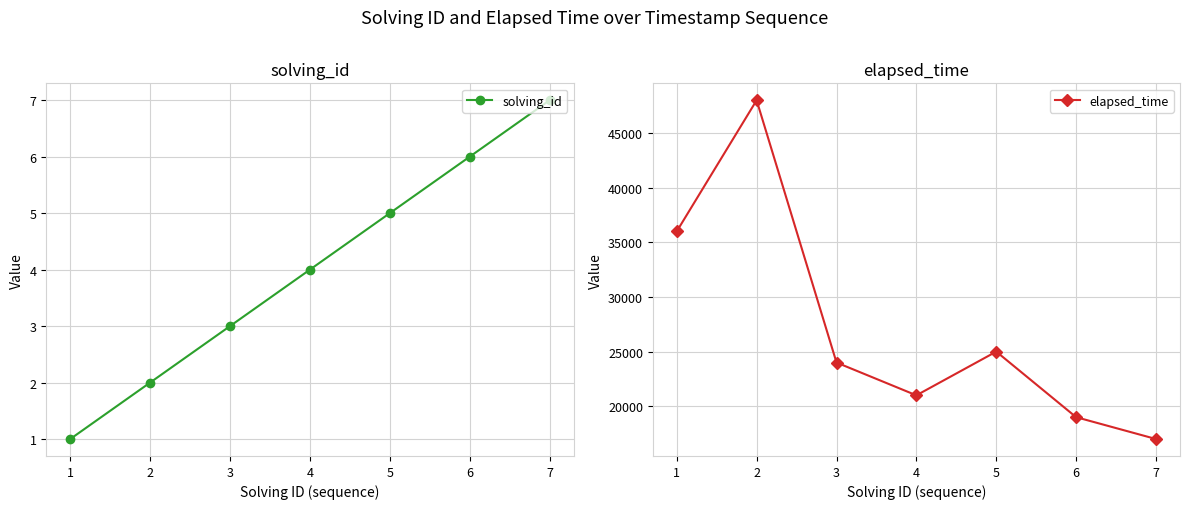

Reading left to right, transcribe all the data shown in this chart.

solving_id: 1	2	3	4	5	6	7
elapsed_time: 36000	48000	24000	21000	25000	19000	17000